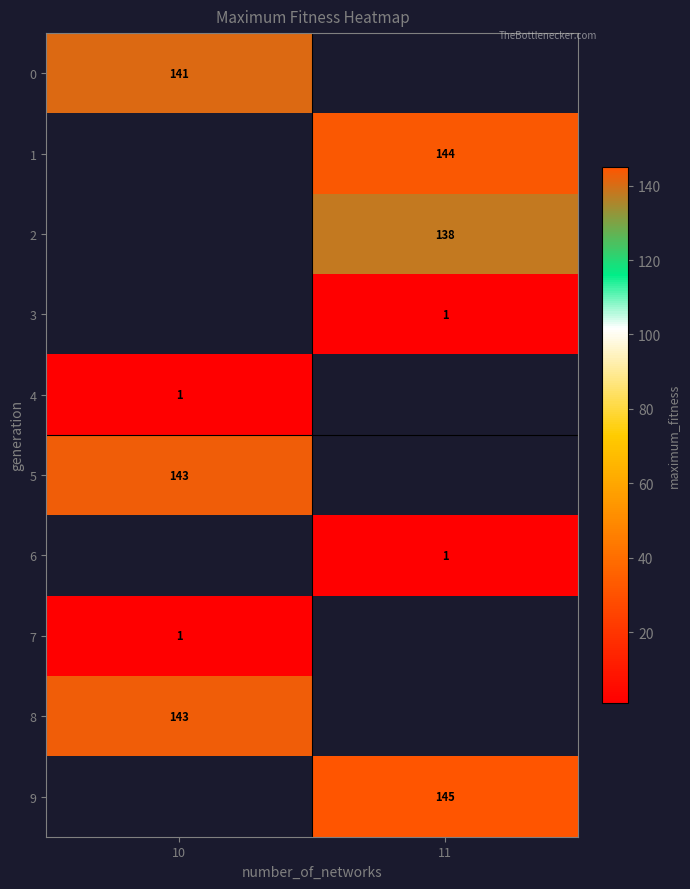

Is the value of 0 at 10 greater than the value of 4 at 10?

Yes